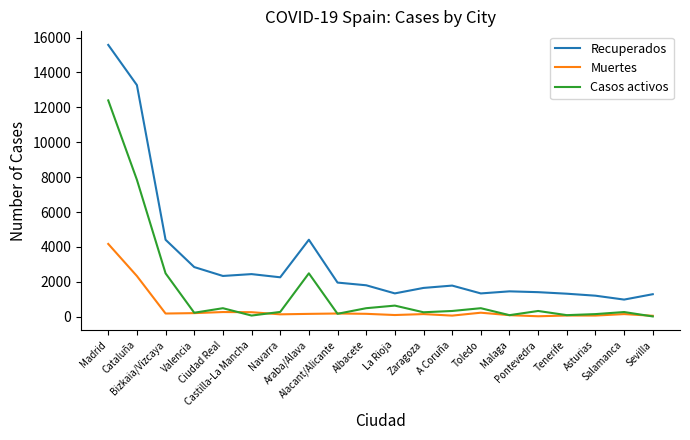

Which series has the widest spread of values?

Recuperados